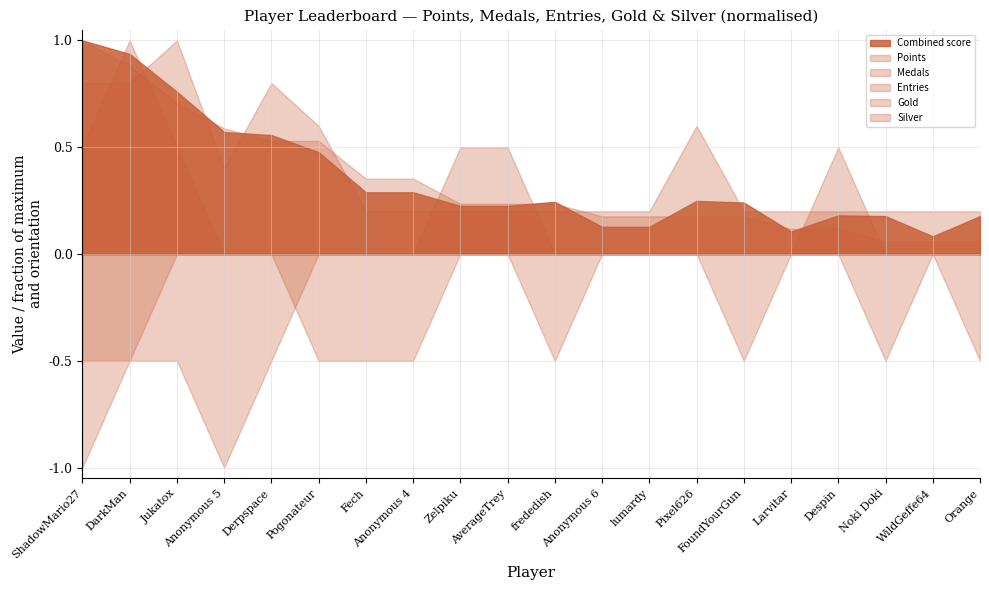

How many times do Entries and Silver cross each other?

6